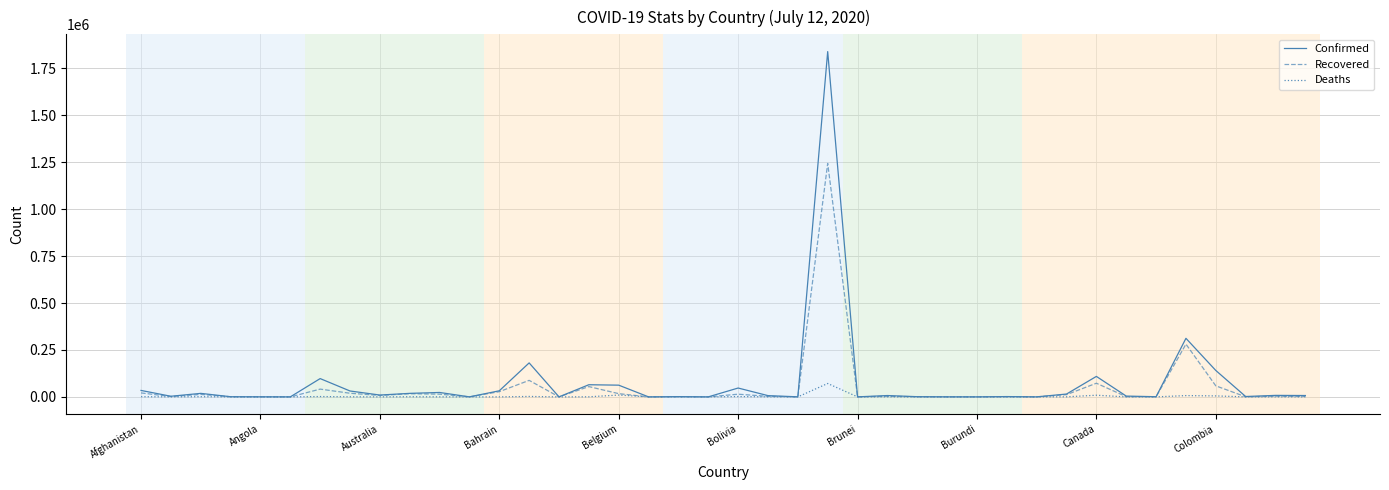

What is the sum of all Recovered values?

2026025